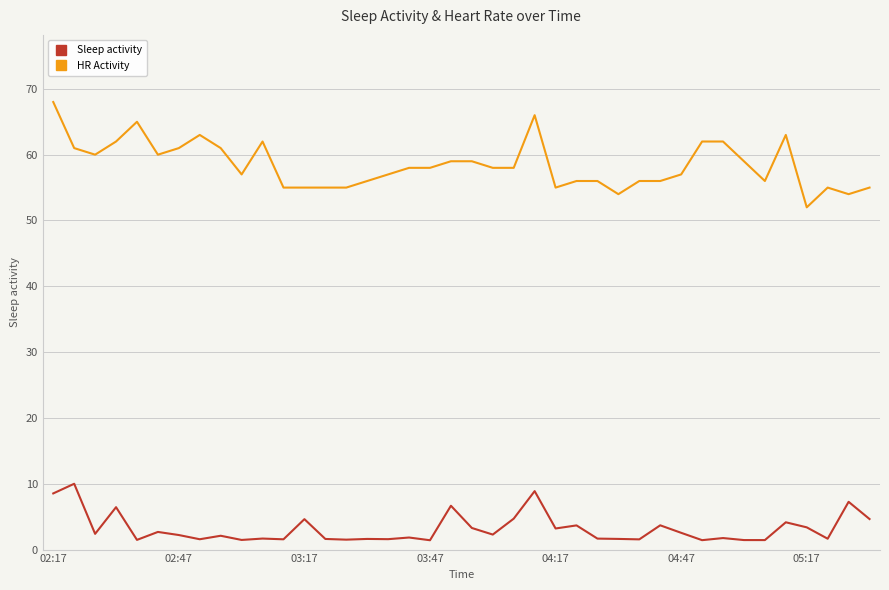

True or false: HR Activity has more than 0 interior local peaks.

True